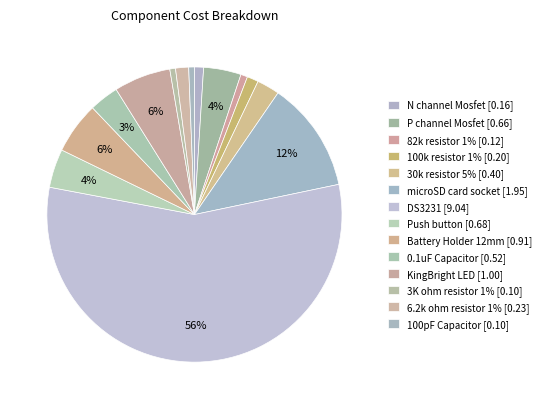

Which category has the smallest portion of the pie?

3K ohm resistor 1%